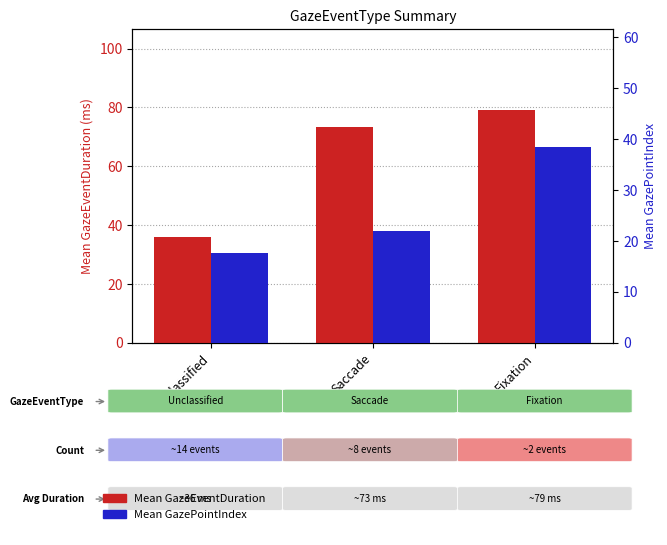

Reading left to right, transcribe all the data shown in this chart.

Mean GazeEventDuration: Unclassified=35.8	Saccade=73.2	Fixation=79.0
Mean GazePointIndex: Unclassified=17.5	Saccade=22.0	Fixation=38.5